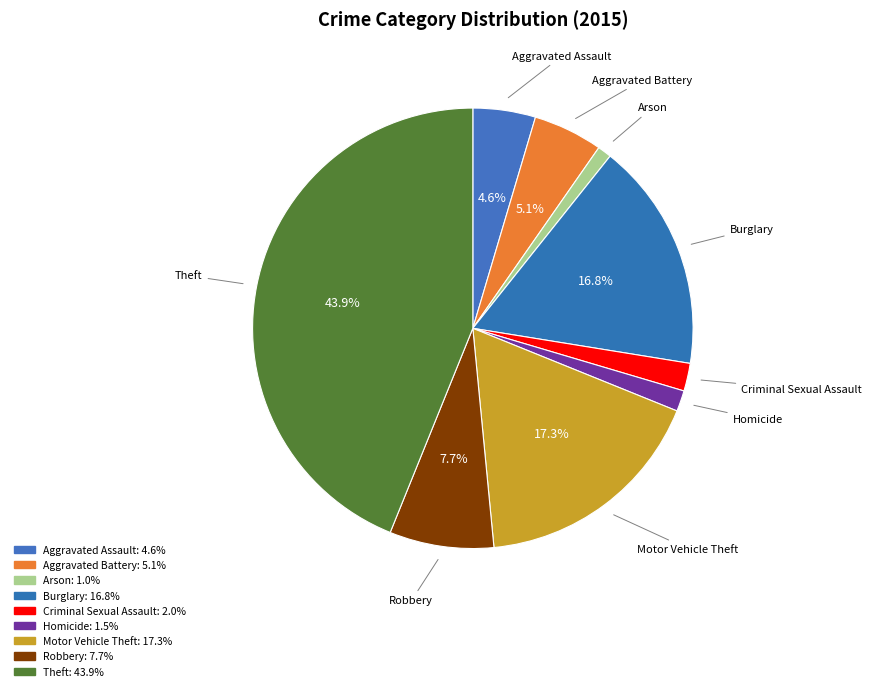

How many segments does this pie chart have?

9